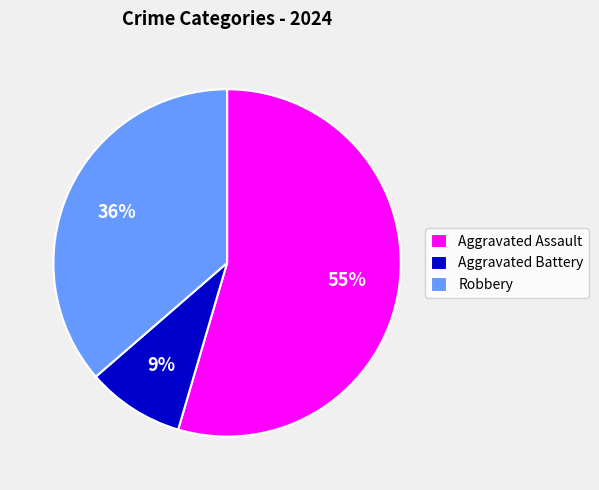

Is it true that Robbery is 49% of the pie?

False